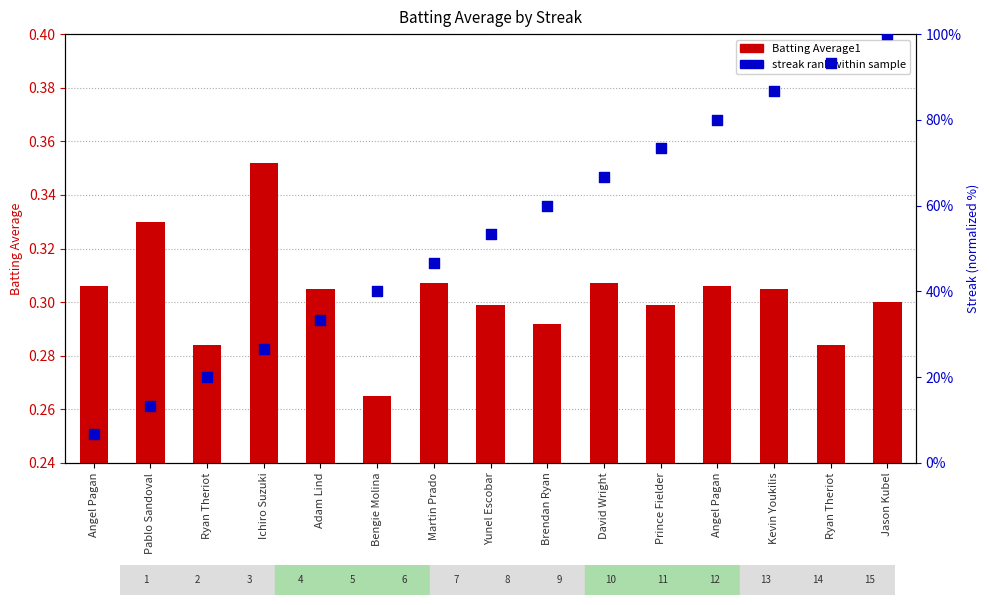

Which series has the largest Y range (max minus min)?

streak rank within sample